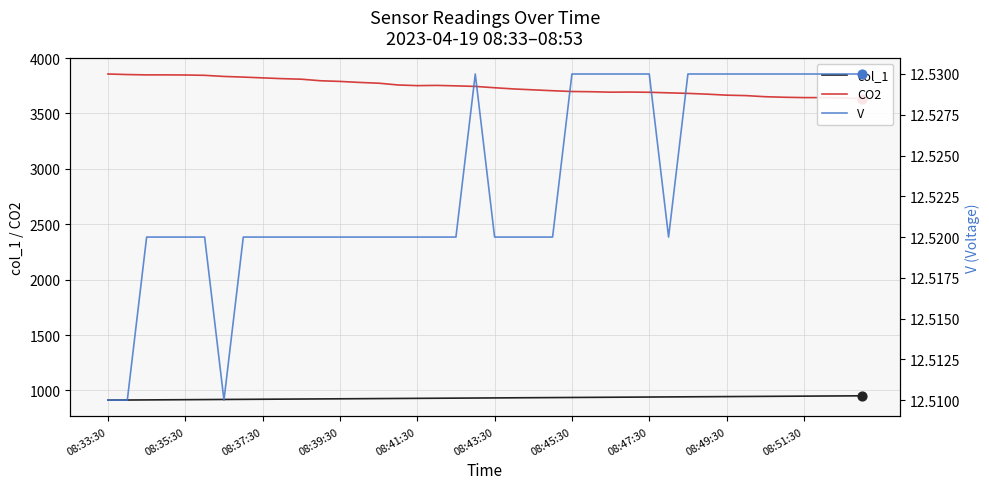

Which series contains the highest Y value?

CO2